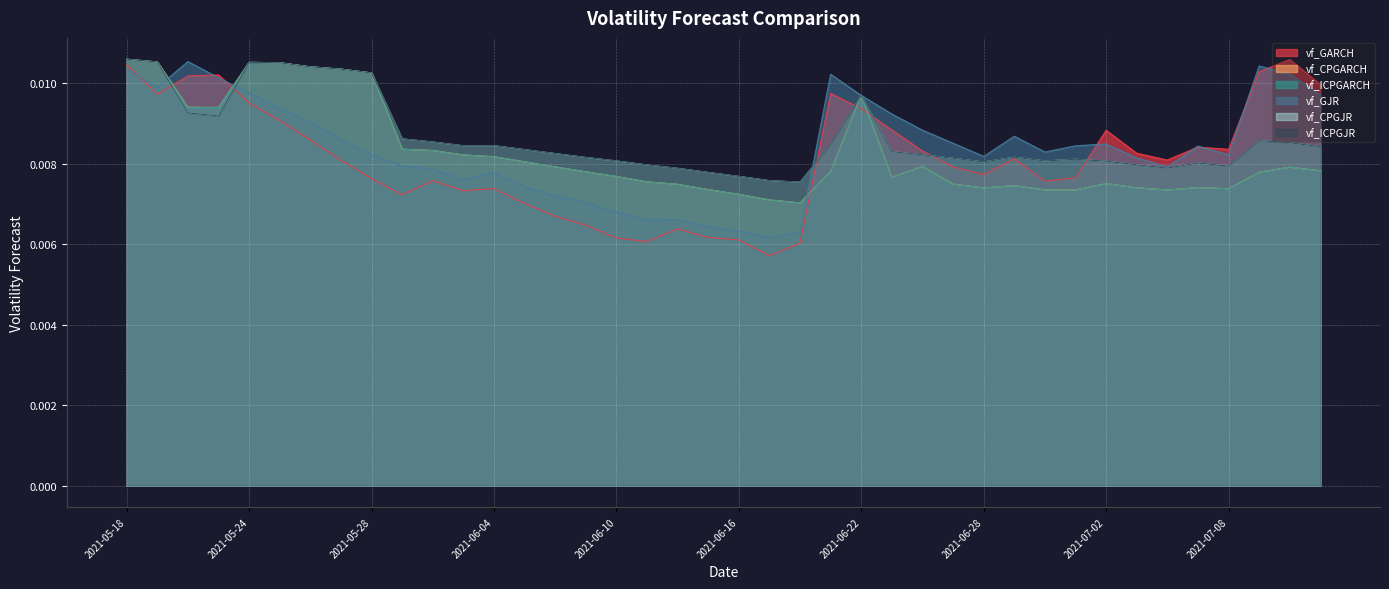

At which label does vf_CPGARCH reach its peak?

2021-05-18